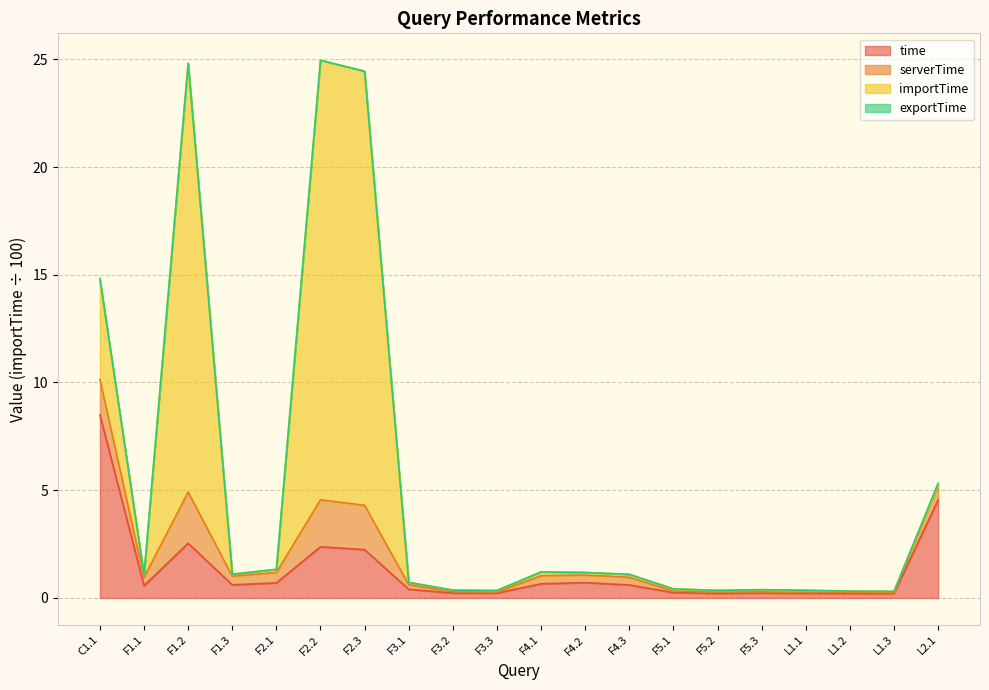

At which label does time reach its peak?

C1.1